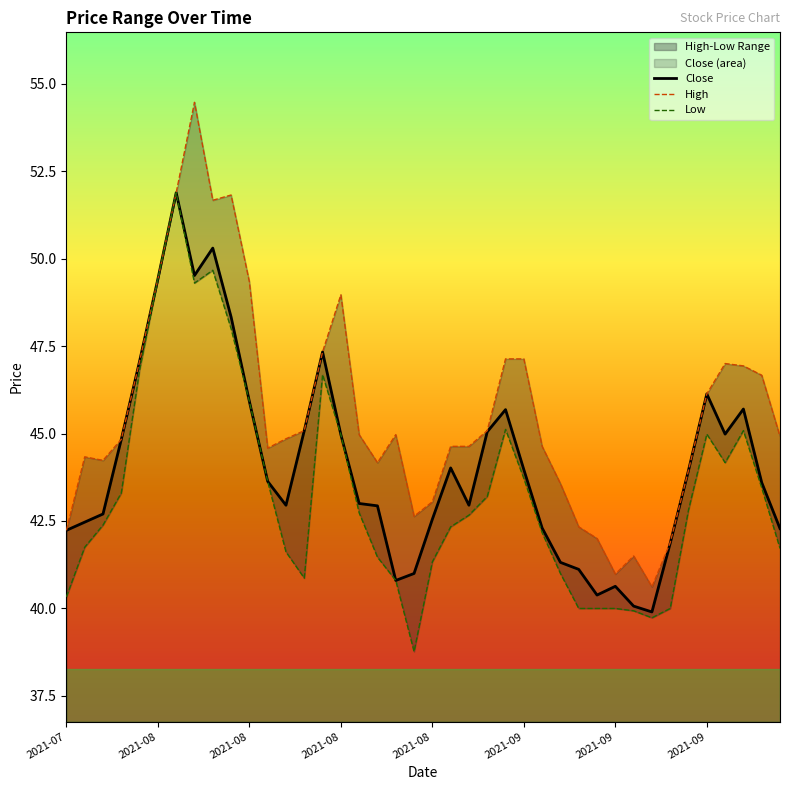

Is it true that Low equals 43.7 at 2021-09?

True